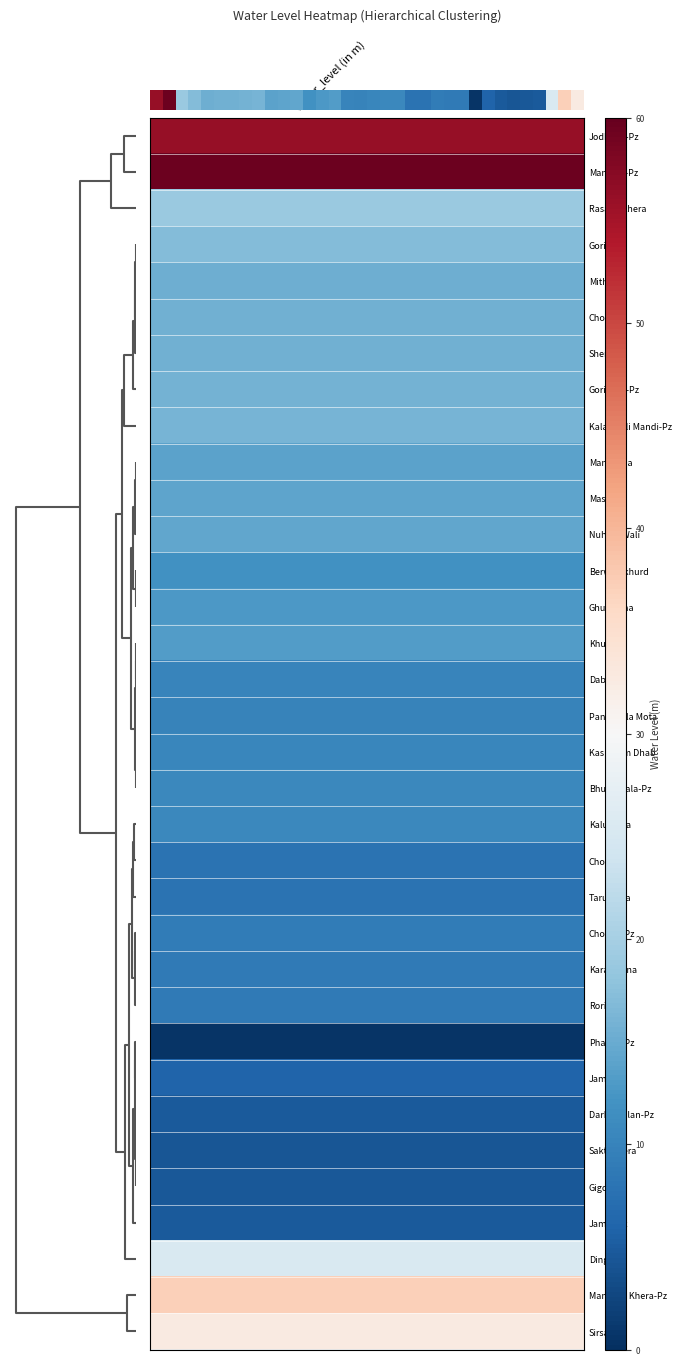

What is the sum of the values at 15 and 8?

26.2